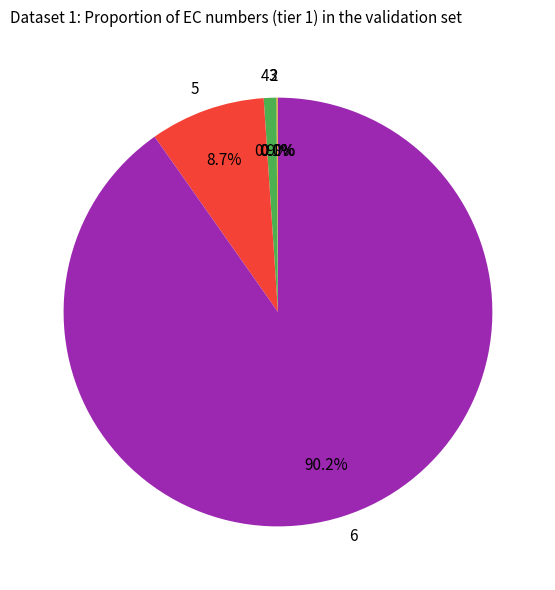

Which slice is the largest?

6